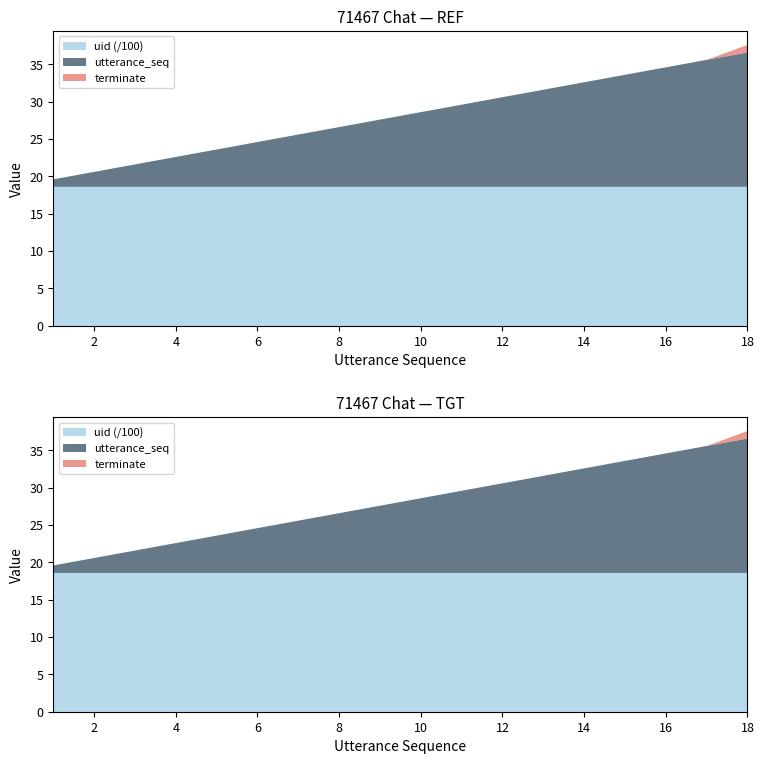

Reading left to right, what are all the values shown in this chart?

utterance_seq: 1=1	2=2	3=3	4=4	5=5	6=6	7=7	8=8	9=9	10=10	11=11	12=12	13=13	14=14	15=15	16=16	17=17	18=18
terminate: 1=0	2=0	3=0	4=0	5=0	6=0	7=0	8=0	9=0	10=0	11=0	12=0	13=0	14=0	15=0	16=0	17=0	18=1
uid: 1=1858	2=1858	3=1858	4=1858	5=1858	6=1858	7=1858	8=1858	9=1858	10=1858	11=1858	12=1858	13=1858	14=1858	15=1858	16=1858	17=1858	18=1858